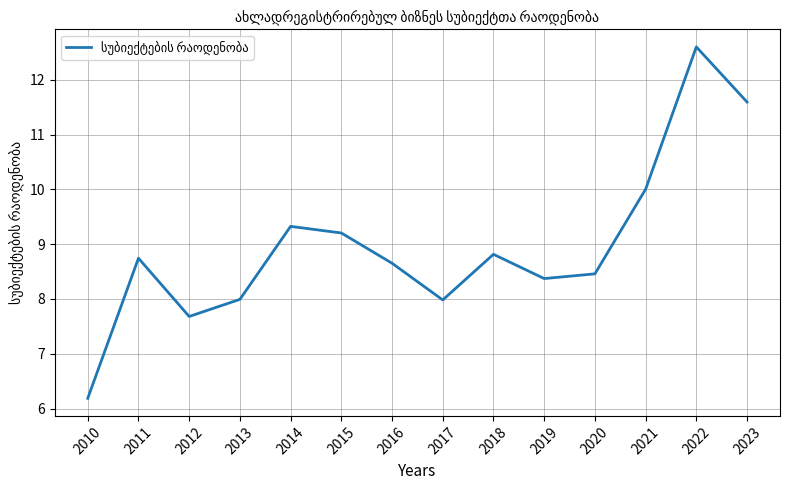

At which category does the data reach its first local peak?

2011